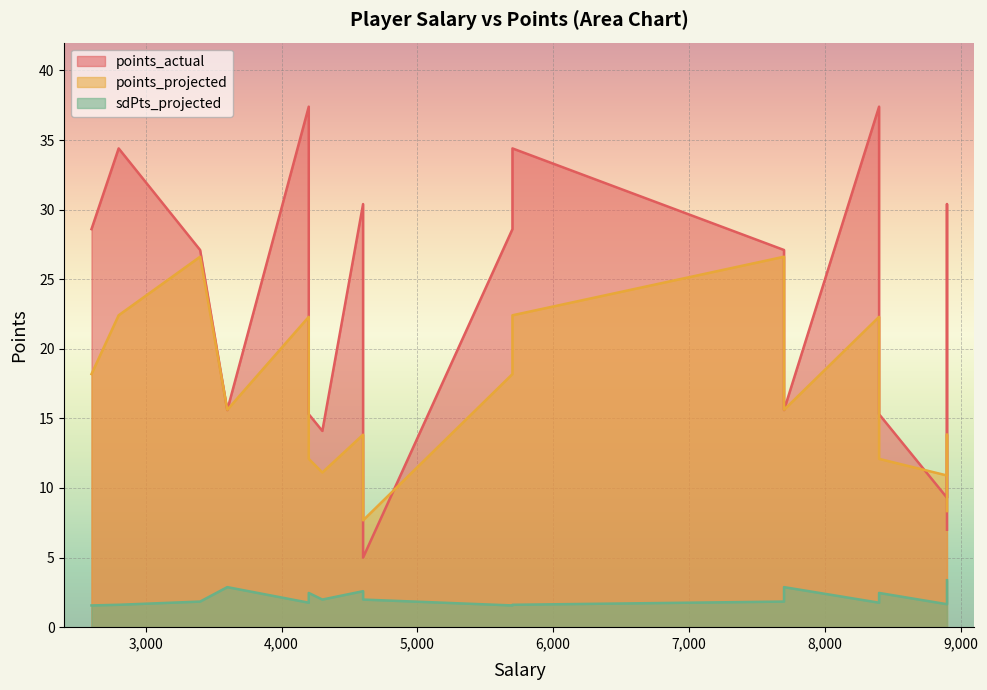

Reading right to left, list all the values displayed in this chart.

points_actual: 8900=7.0	8900=30.4	8900=9.3	8400=15.3	8400=37.4	7700=15.6	7700=27.1	5700=34.4	5700=28.6	4600=5.0	4600=30.4	4300=14.1	4200=15.3	4200=37.4	3600=15.6	3400=27.1	2800=34.4	2600=28.6
points_projected: 8900=8.3	8900=13.8	8900=10.9	8400=12.1	8400=22.3	7700=15.6	7700=26.6	5700=22.4	5700=18.2	4600=7.7	4600=13.8	4300=11.1	4200=12.1	4200=22.3	3600=15.6	3400=26.6	2800=22.4	2600=18.2
sdPts_projected: 8900=3.4	8900=2.6	8900=1.7	8400=2.5	8400=1.8	7700=2.9	7700=1.8	5700=1.6	5700=1.6	4600=2.0	4600=2.6	4300=2.0	4200=2.5	4200=1.8	3600=2.9	3400=1.8	2800=1.6	2600=1.6